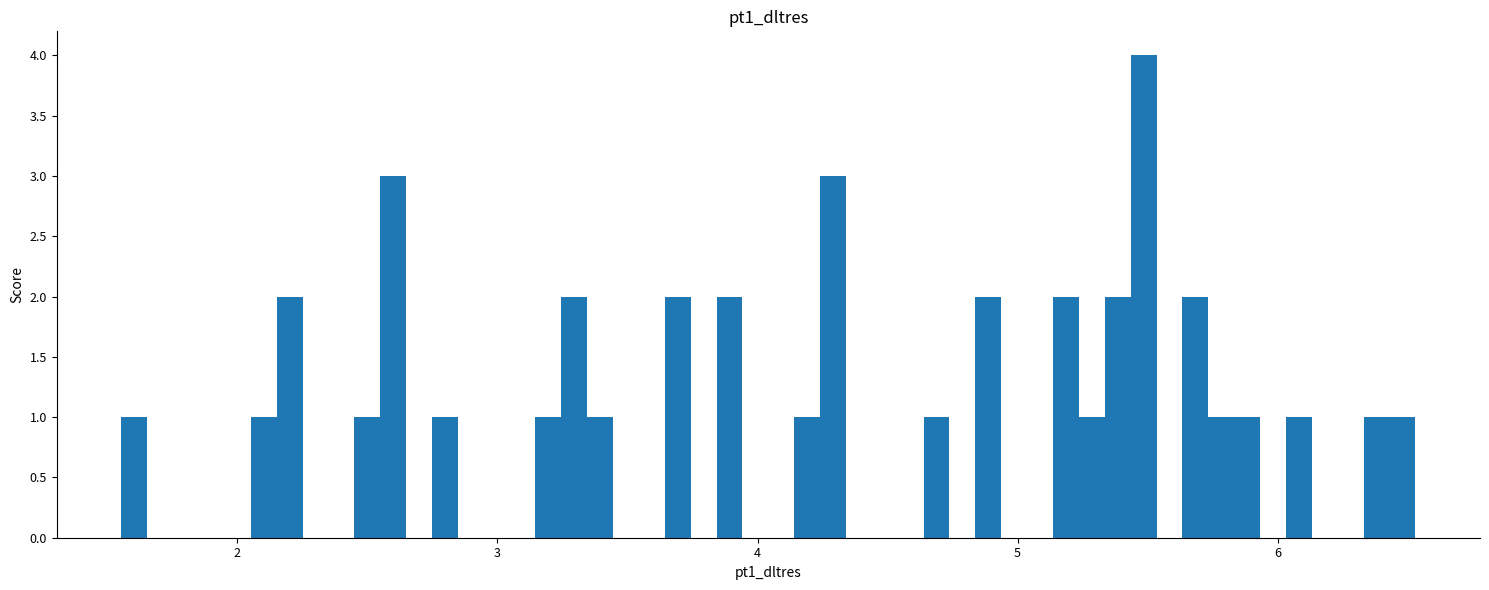

Around what value on the x-axis is the tallest bar? Give the approximate position of its centre, as read against the axis.

5.5